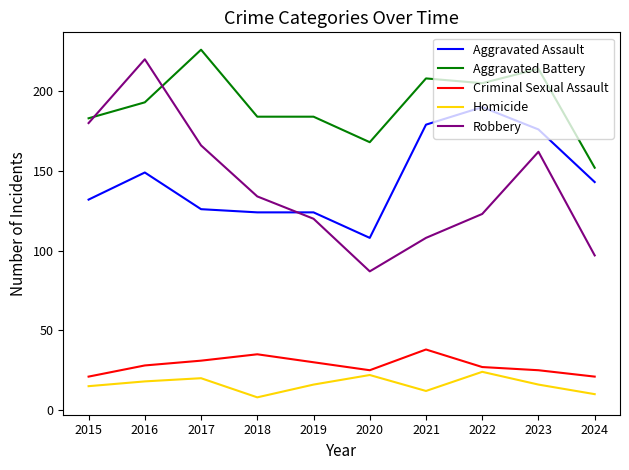

Which series has the largest range (max minus min)?

Robbery